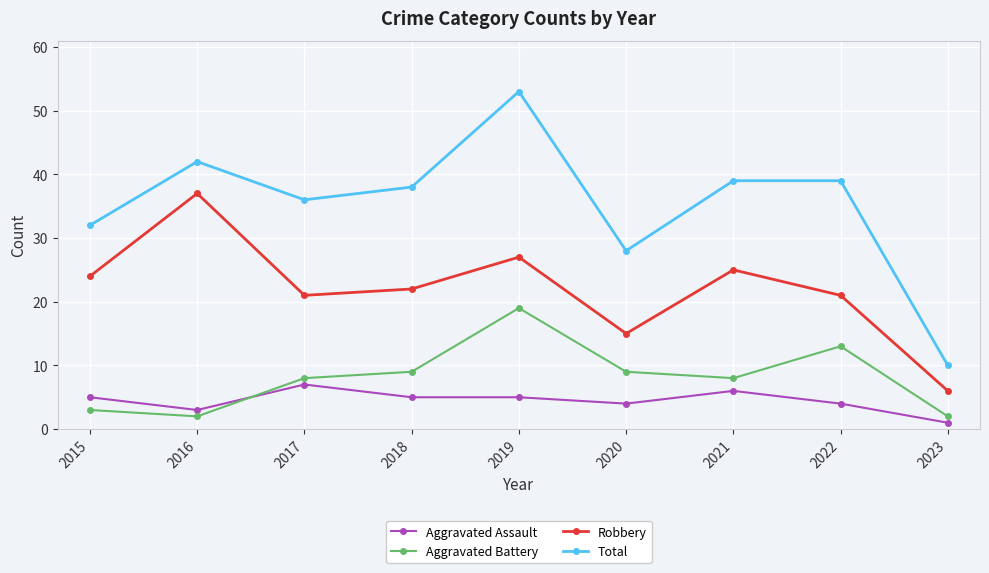

What is the difference between the second highest and second lowest values in the Aggravated Battery series?

11